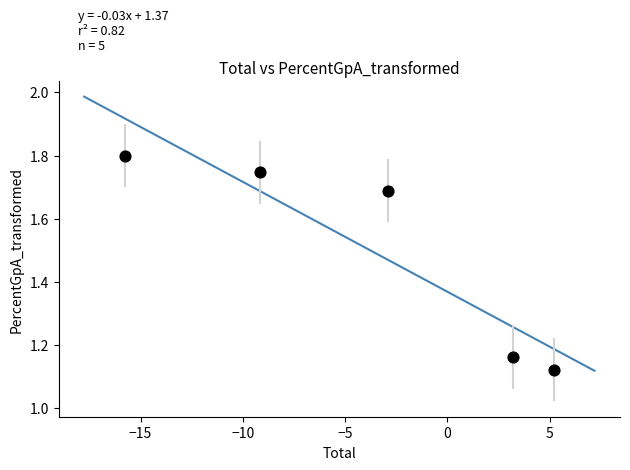

What is the average X value?

-3.9